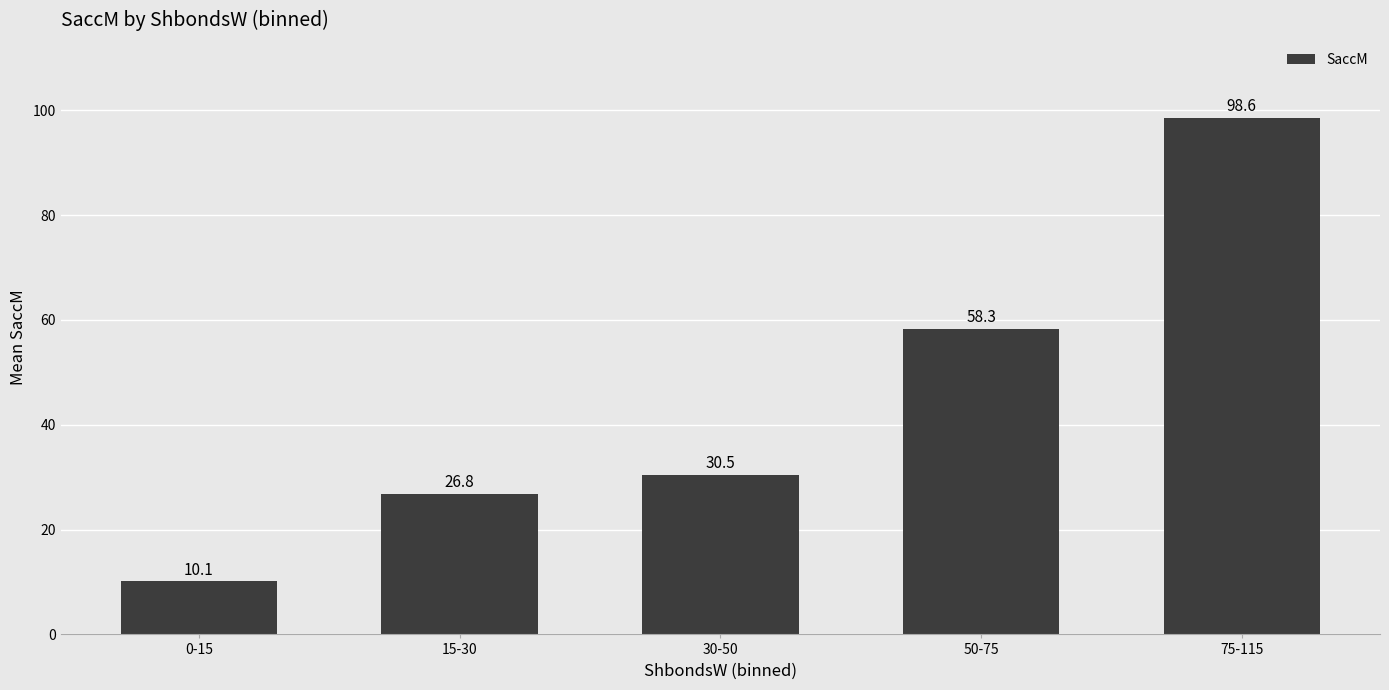

What is the difference between the maximum and minimum values?

88.5